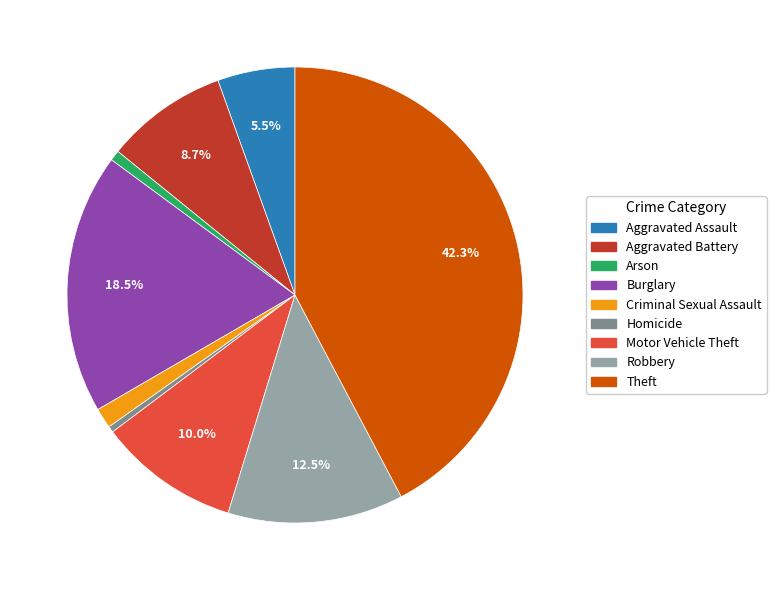

Which has a higher value, Aggravated Assault or Homicide?

Aggravated Assault